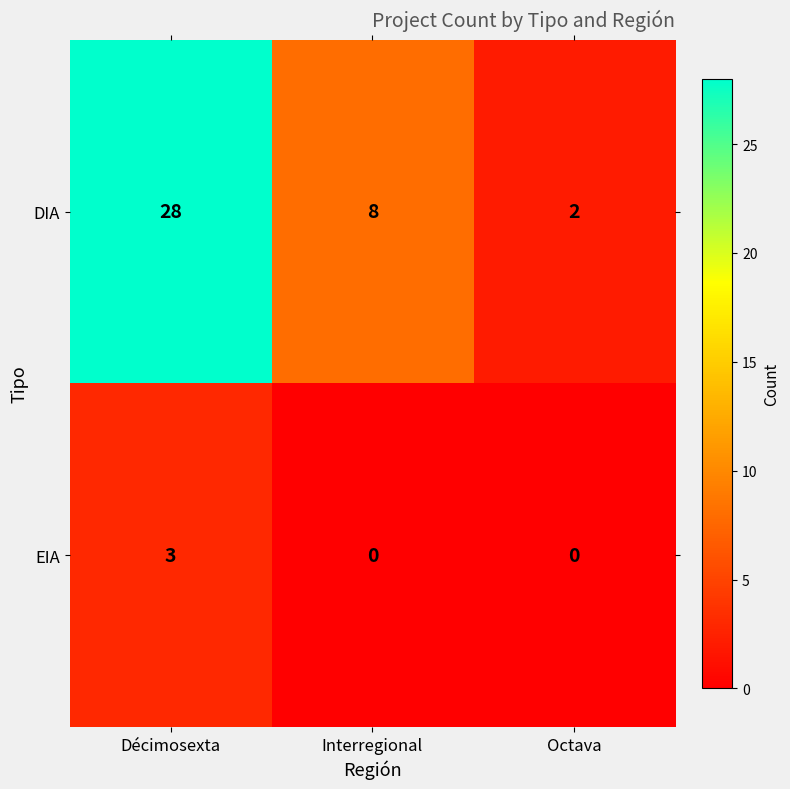

Read the DIA value at Décimosexta, to the nearest 10.

30